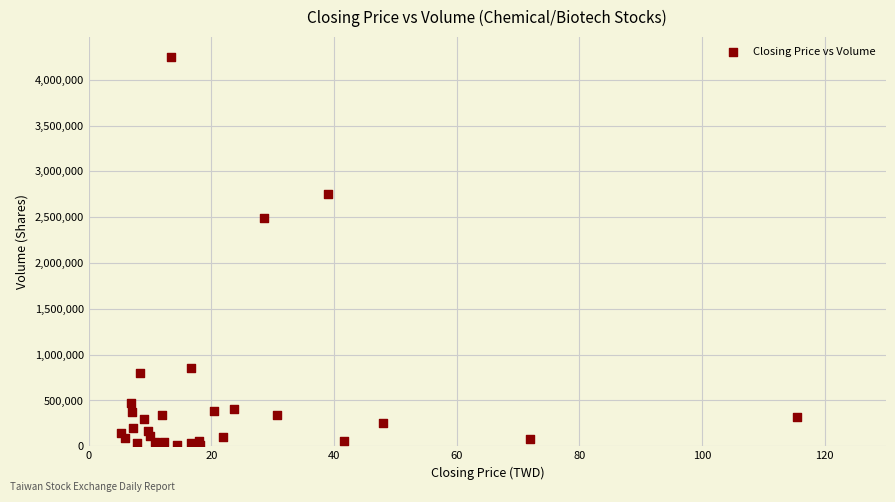

What Y value in the scatter plot is closest to 2130673?

2486705